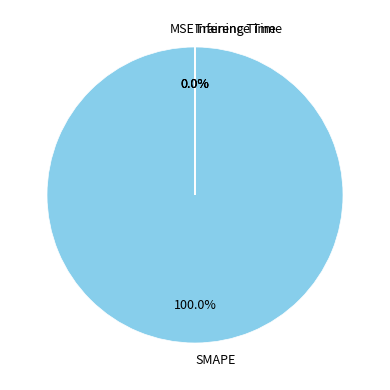

Is it true that SMAPE is 99% of the pie?

False